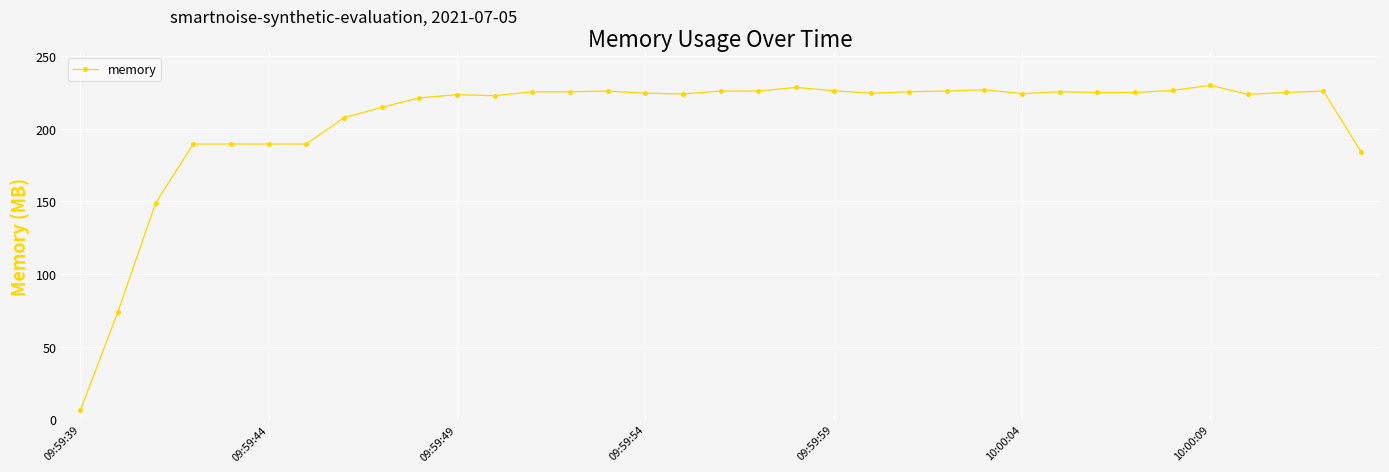

How many distinct data groups are displayed?

1